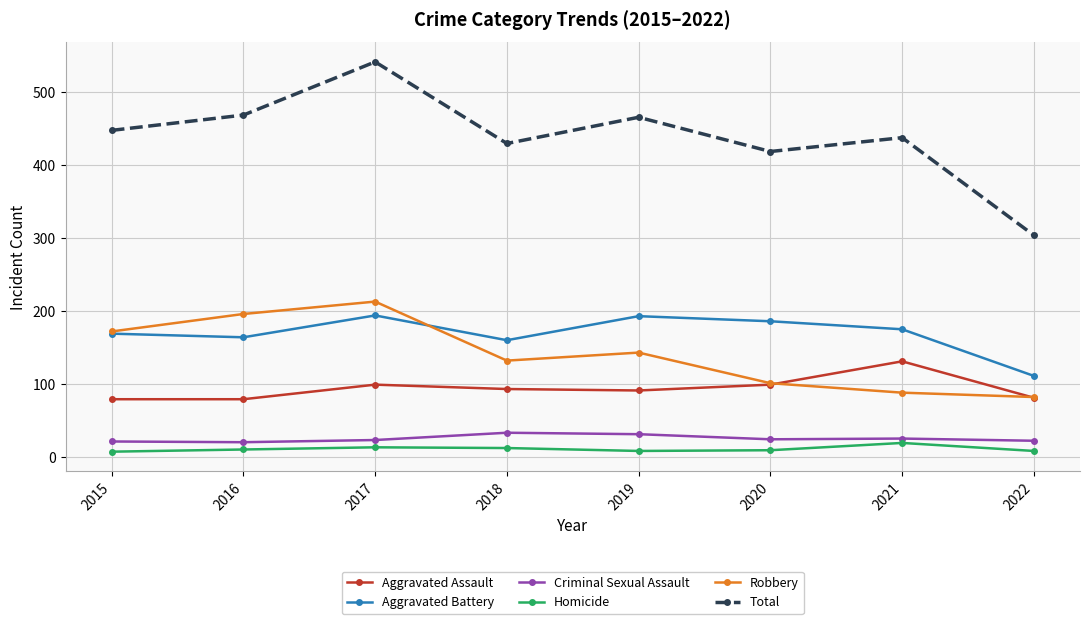

What is the approximate value of Criminal Sexual Assault at 2020?

24